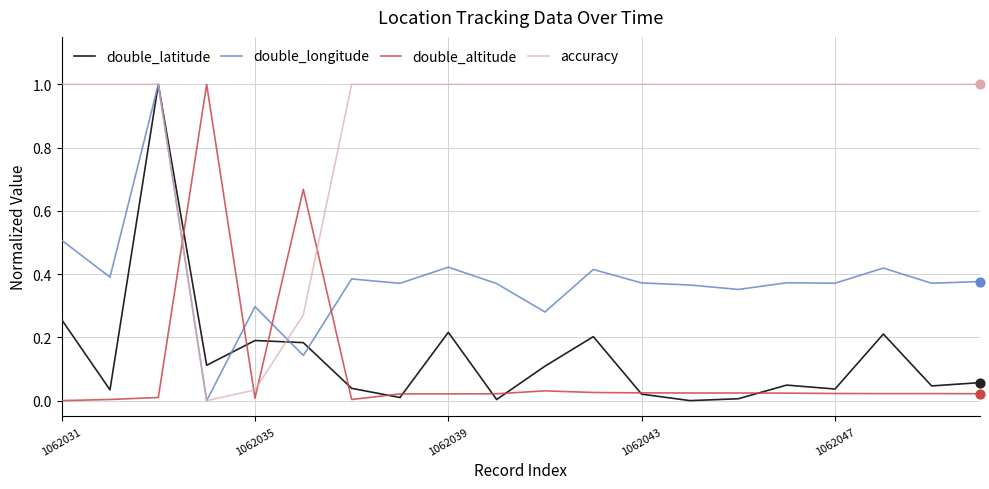

How many times do double_longitude and double_altitude cross each other?

4